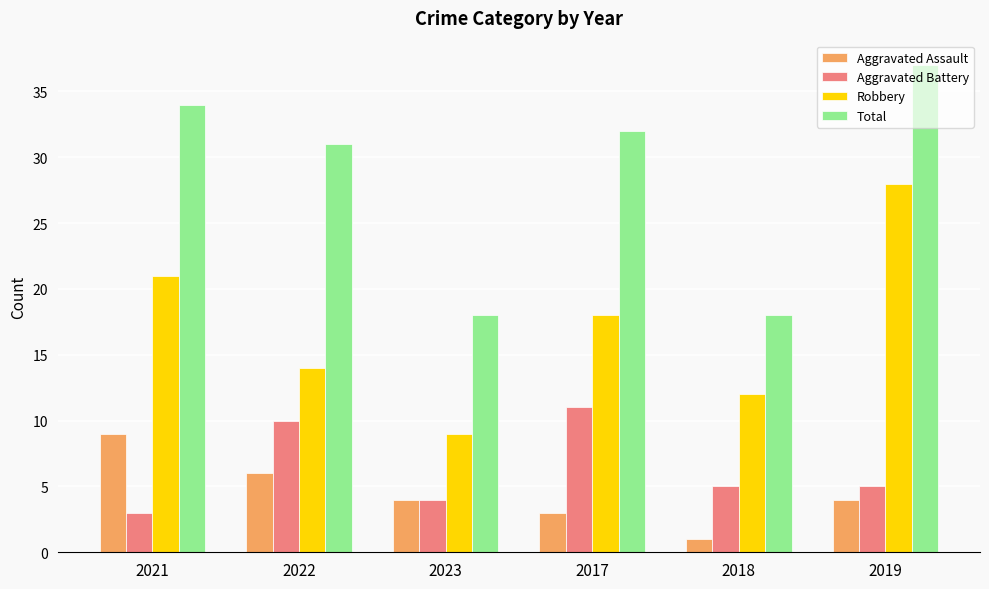

Reading left to right, what are all the values shown in this chart?

Aggravated Assault: 9	6	4	3	1	4
Aggravated Battery: 3	10	4	11	5	5
Robbery: 21	14	9	18	12	28
Total: 34	31	18	32	18	37